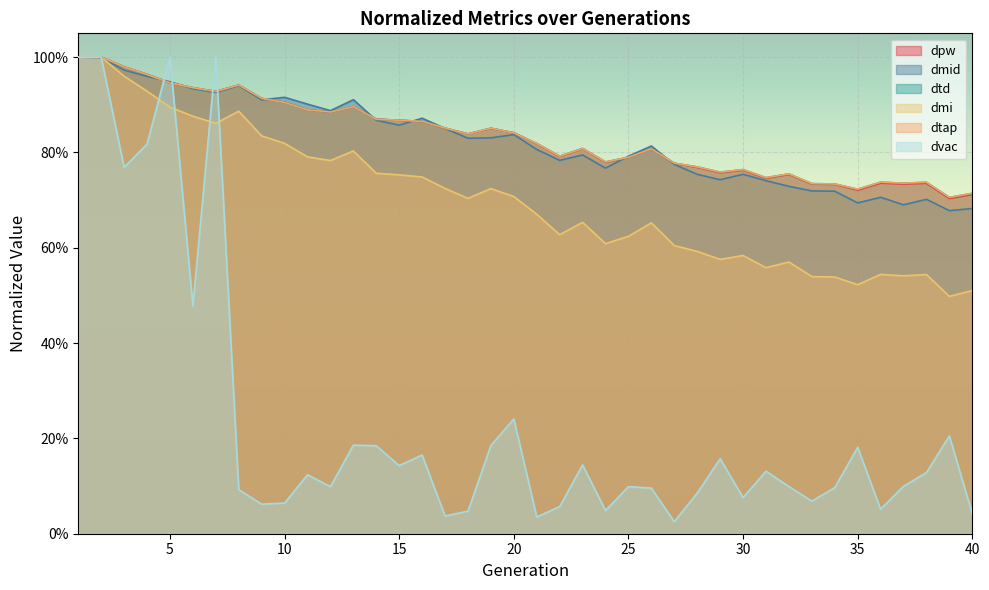

True or false: dpw has a value of 1.2 at 20.

False